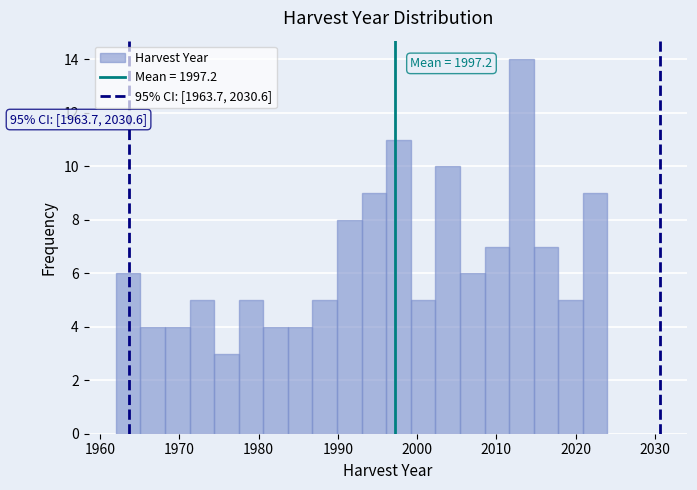

Around what value on the x-axis is the tallest bar? Give the approximate position of its centre, as read against the axis.

2013